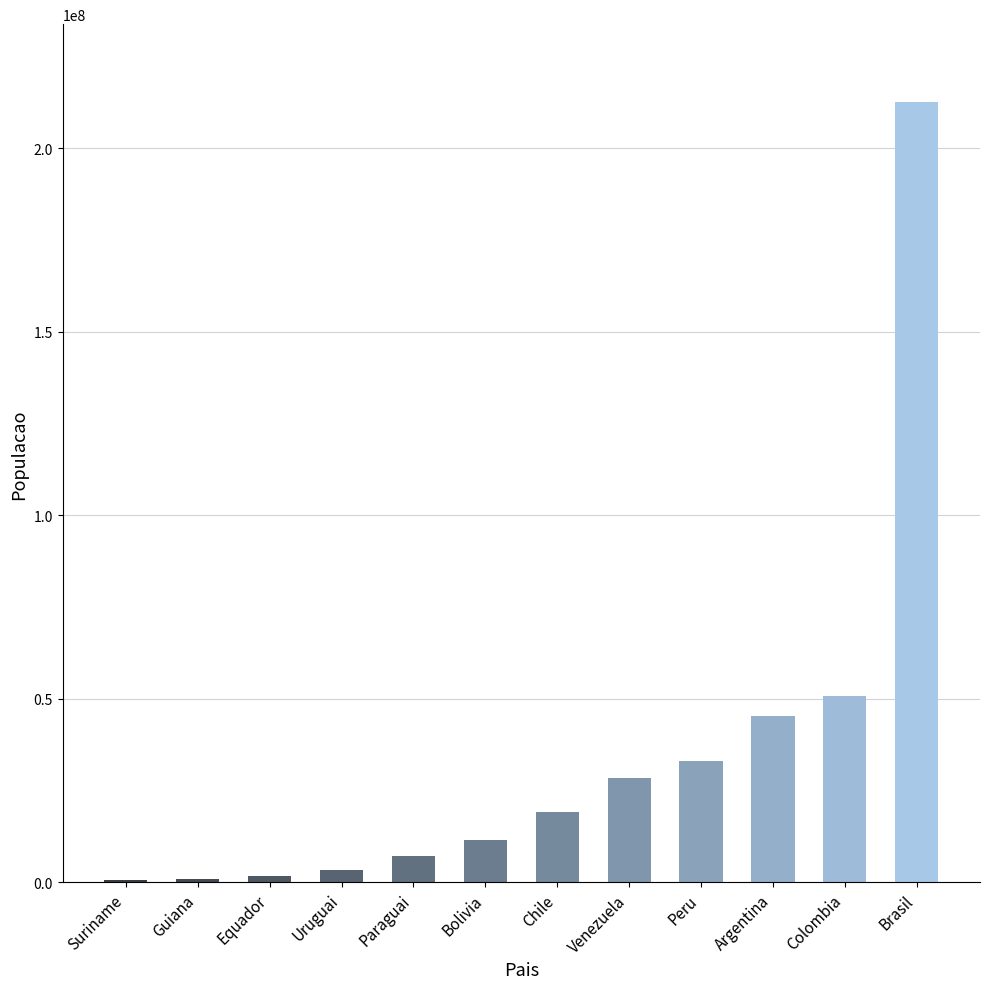

True or false: the data shows 33050325 at Peru.

True